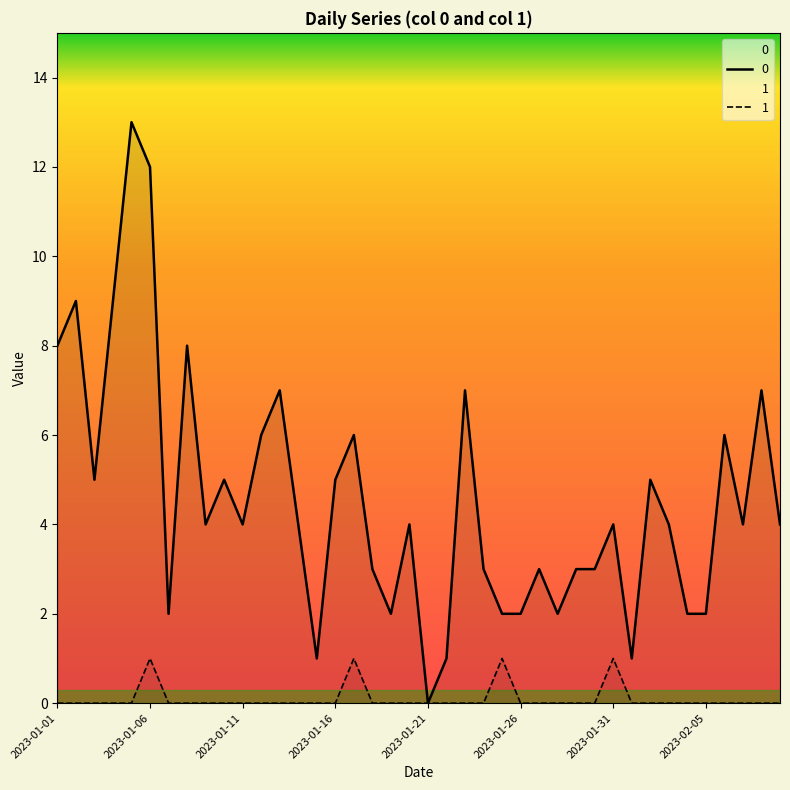

Is it true that 0 equals 5 at 2023-01-29?

False